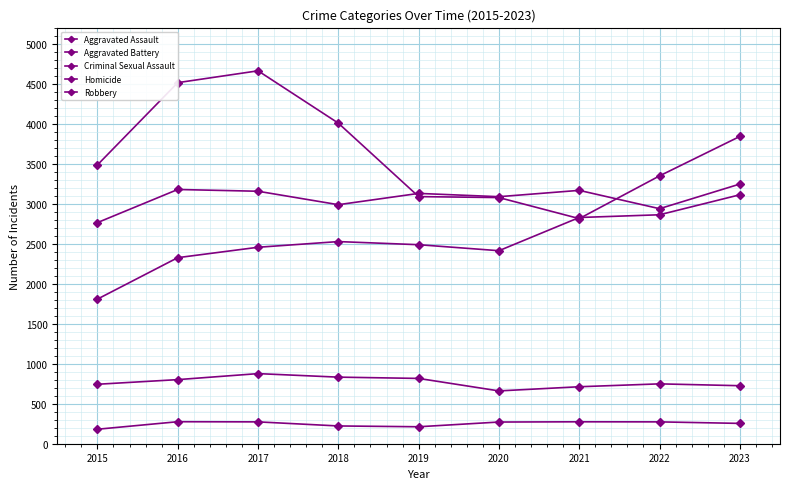

How many data points in Aggravated Assault are less than 2487?

4